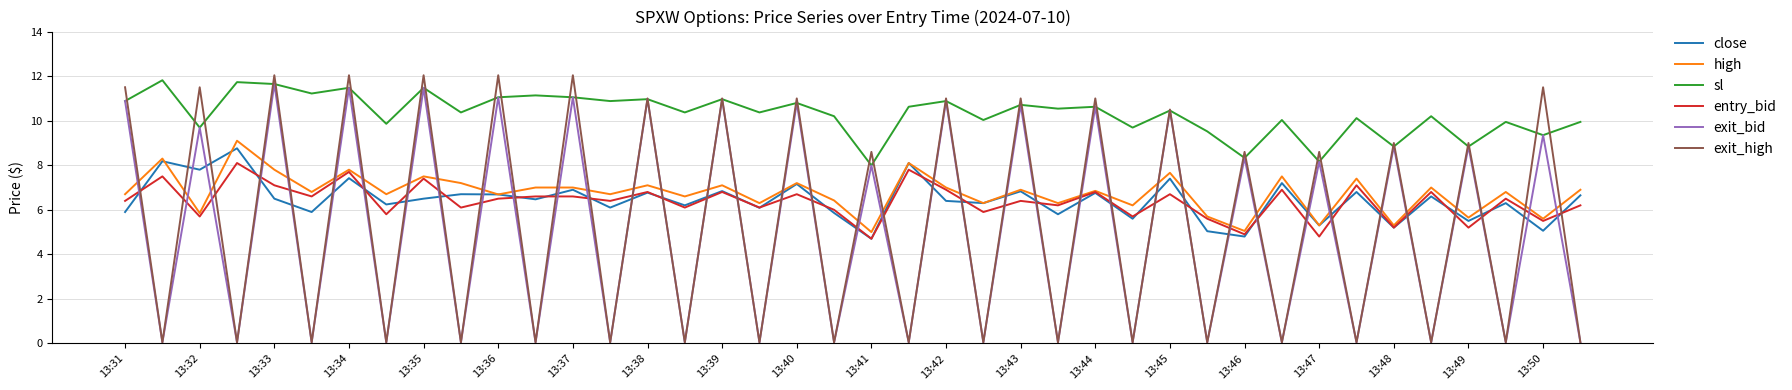

True or false: high and exit_high cross at least once.

True